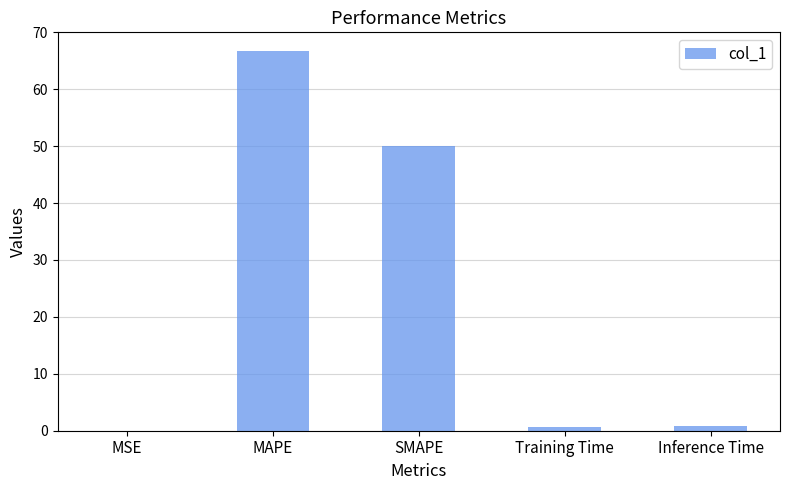

Where is the data nearest to the value 33?

SMAPE